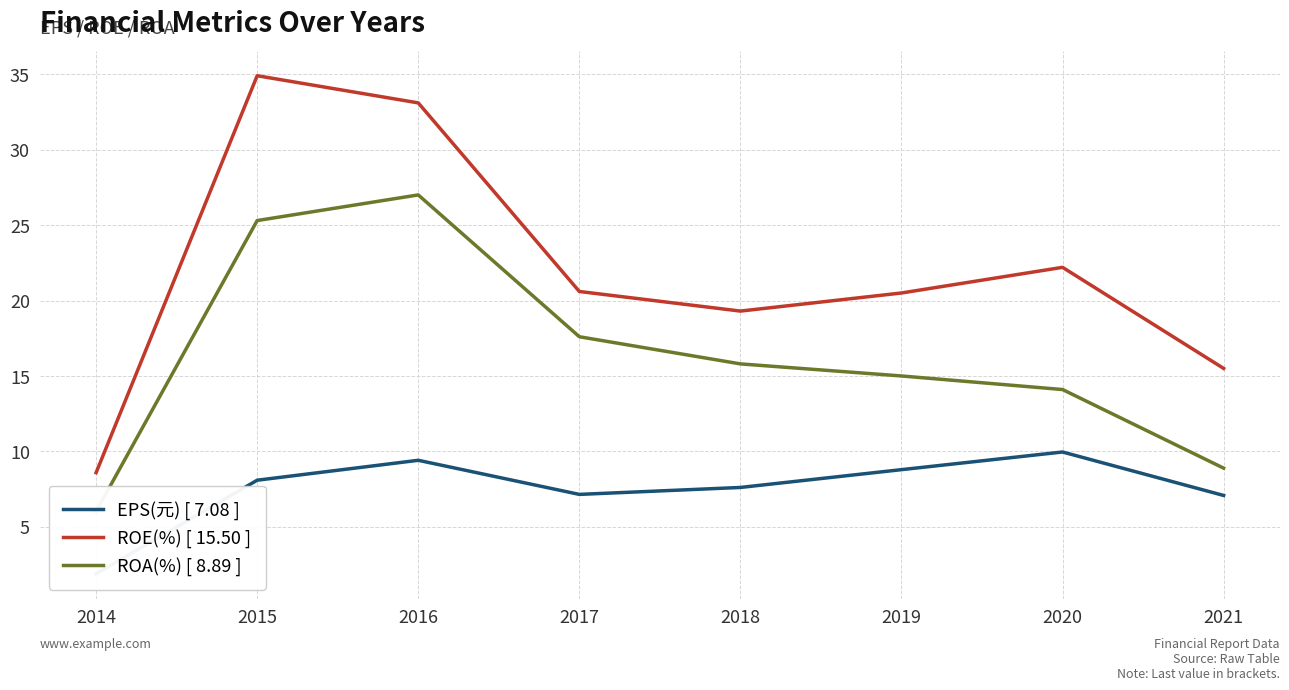

Where is ROA(%) [ 8.89 ] nearest to the value 16?

2018